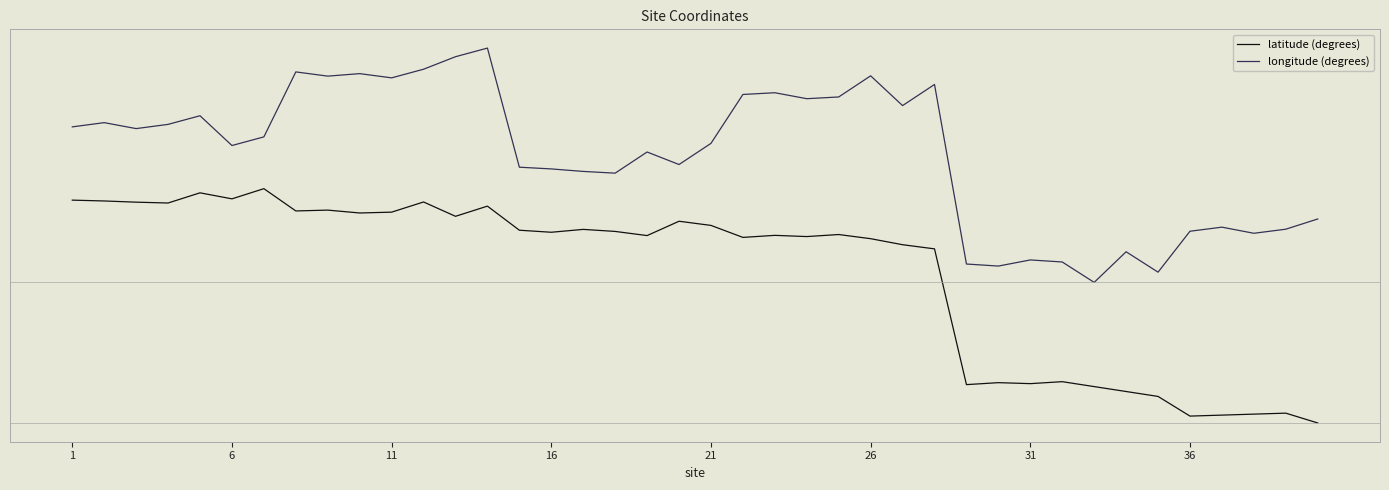

Does the chart have visible grid lines?

No